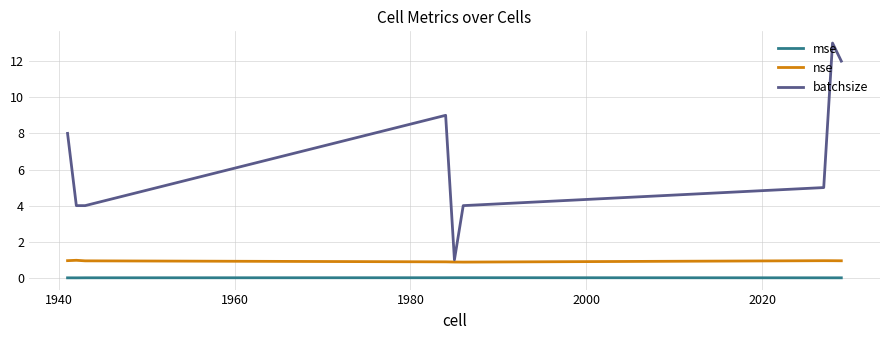

Which series has the largest total across all categories?

batchsize